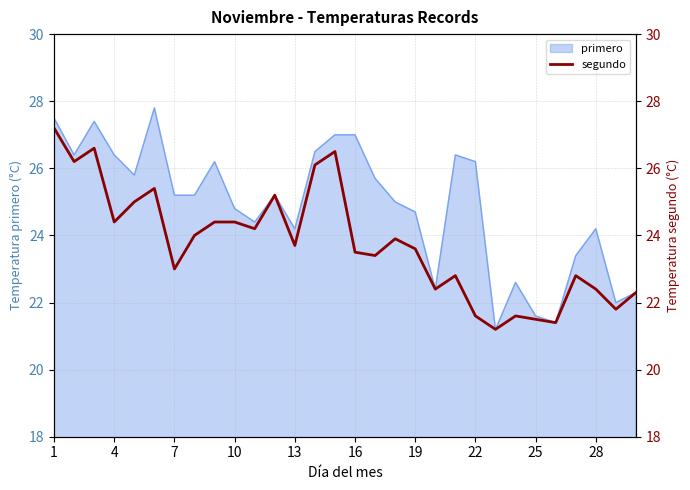

Where does the data first go above 23?

1